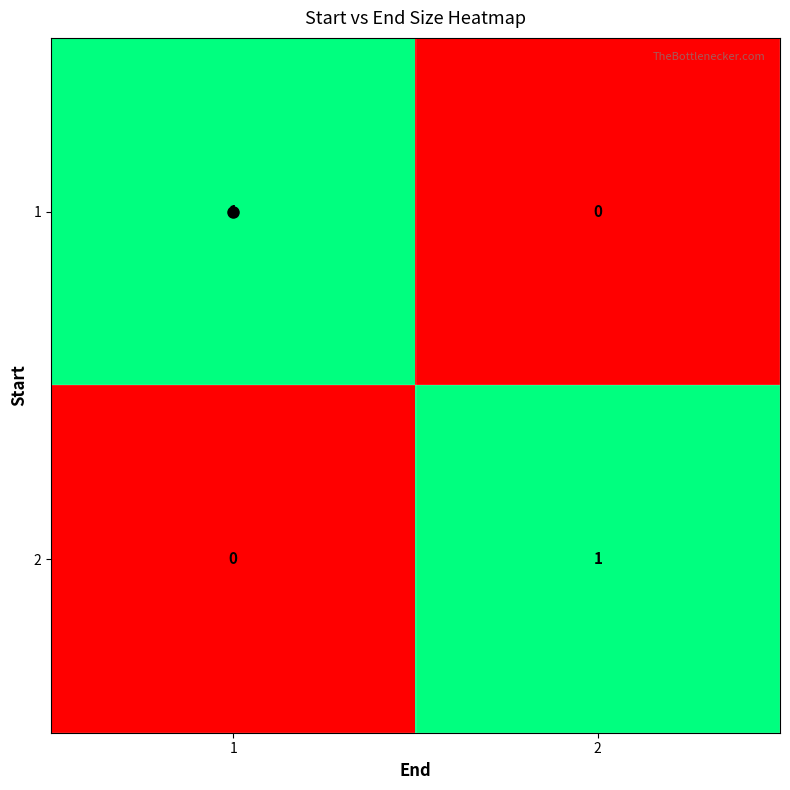

What is the spread (max minus min) of values at 2?

1